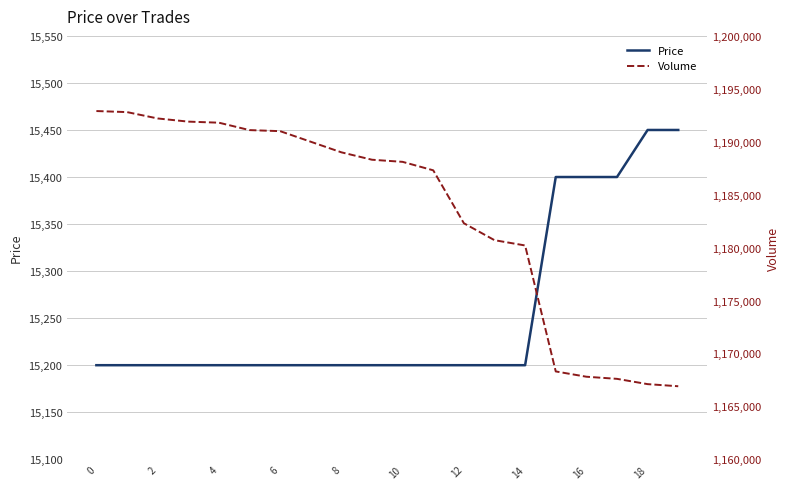

Rank the series by their maximum value, from highest to lowest.

Volume, Price